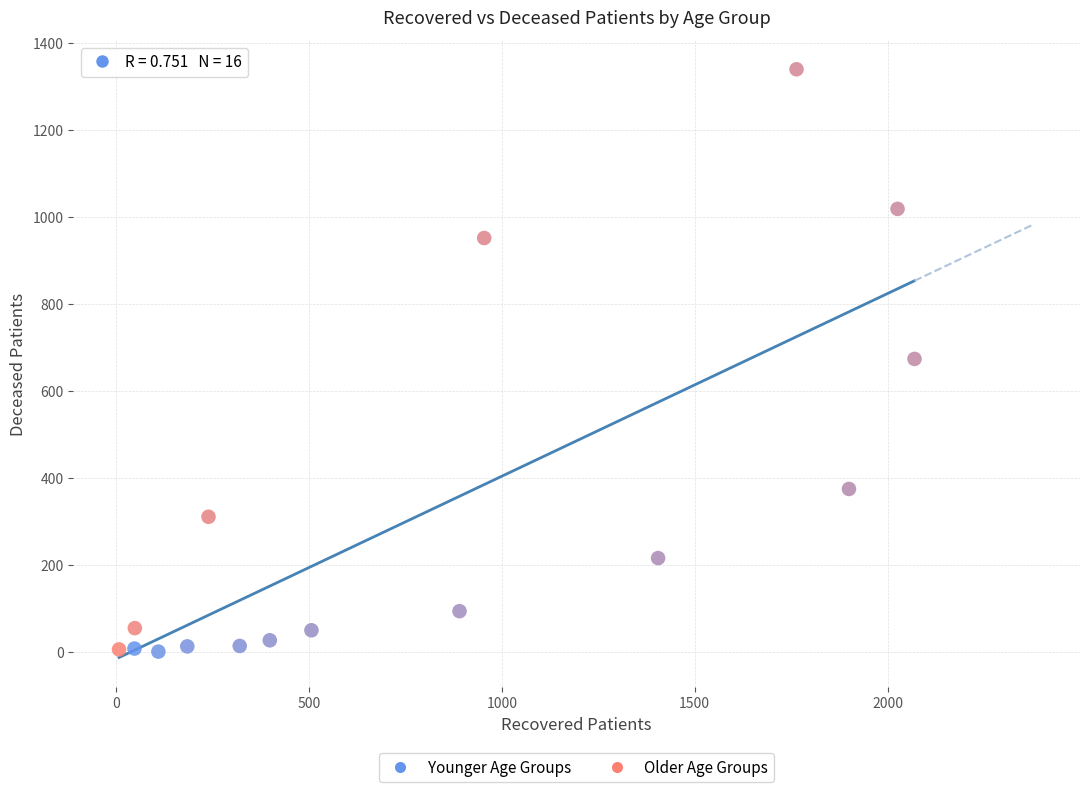

What is the range of Y values (max minus min)?

1339